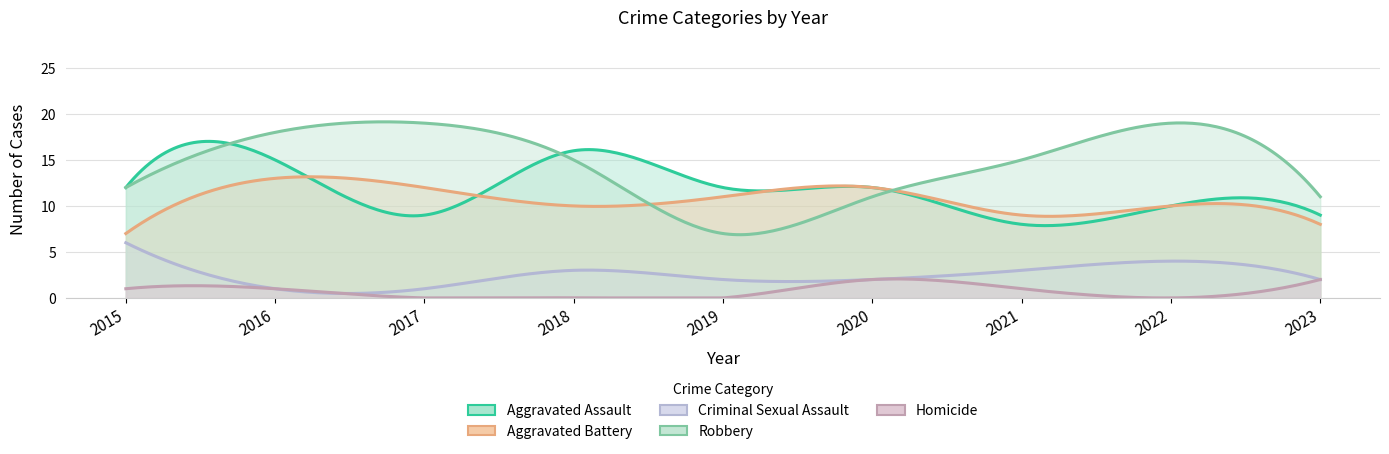

What is the difference between the highest and lowest values at 2019?

12